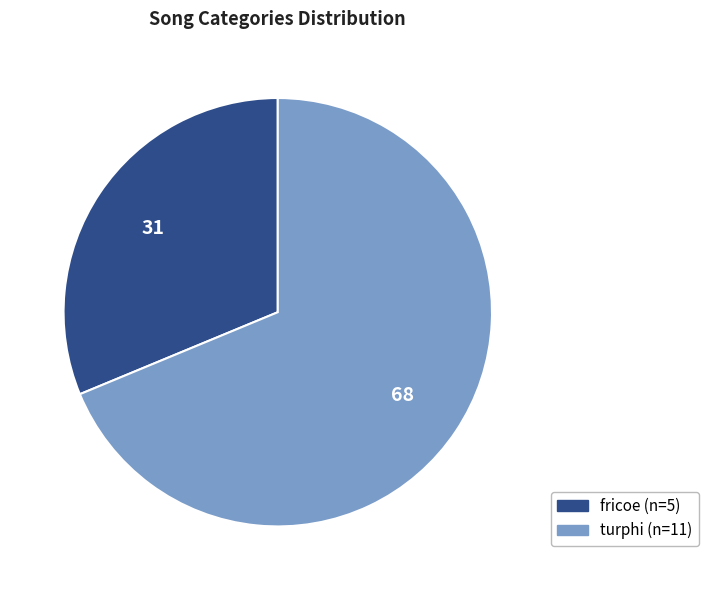

Do fricoe and turphi together represent more than half of the pie?

Yes